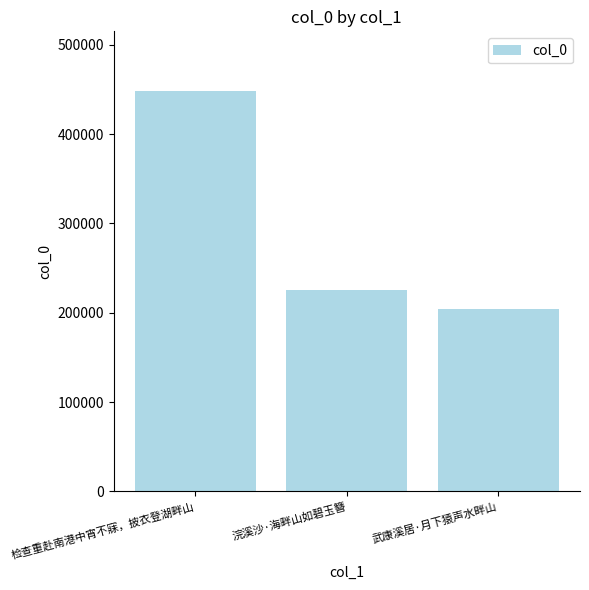

Does the chart contain any negative values?

No